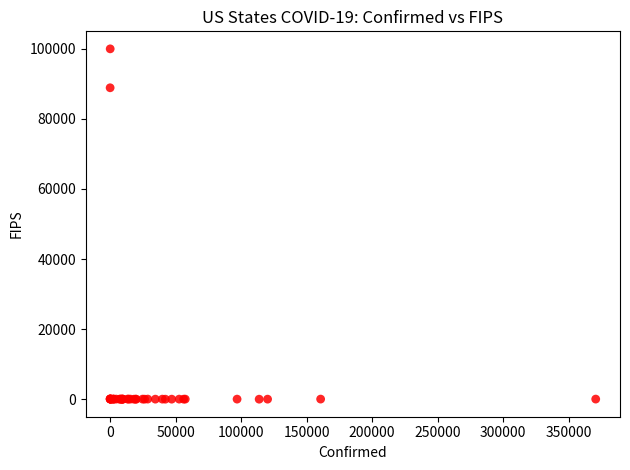

What Y value in the scatter plot is closest to 50000?

88888